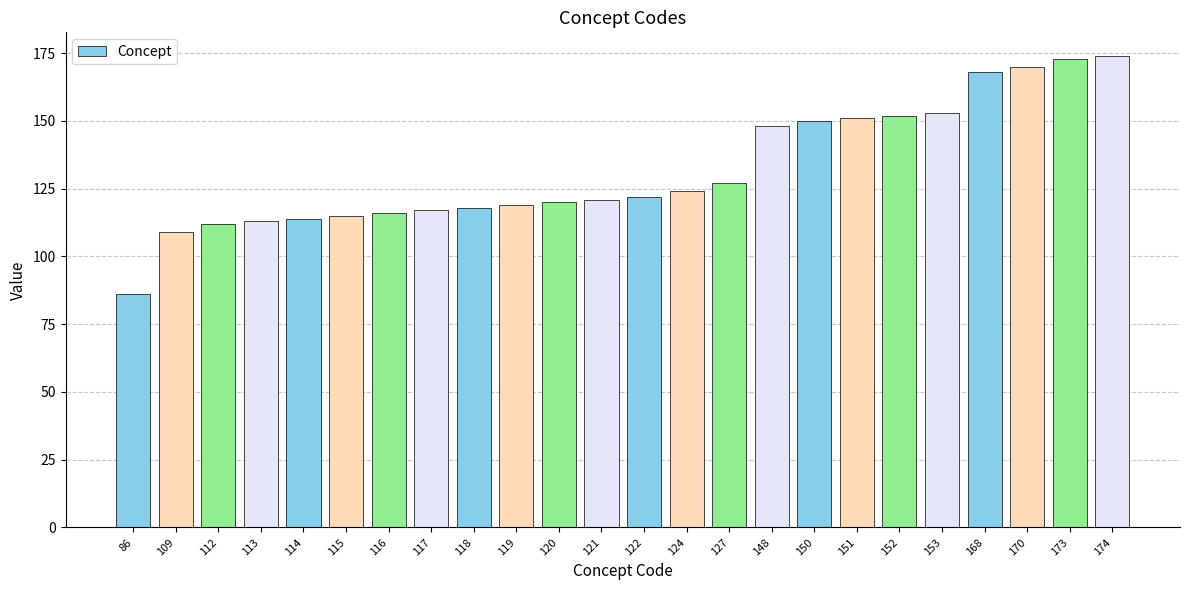

At which label is the value closest to 130?

127